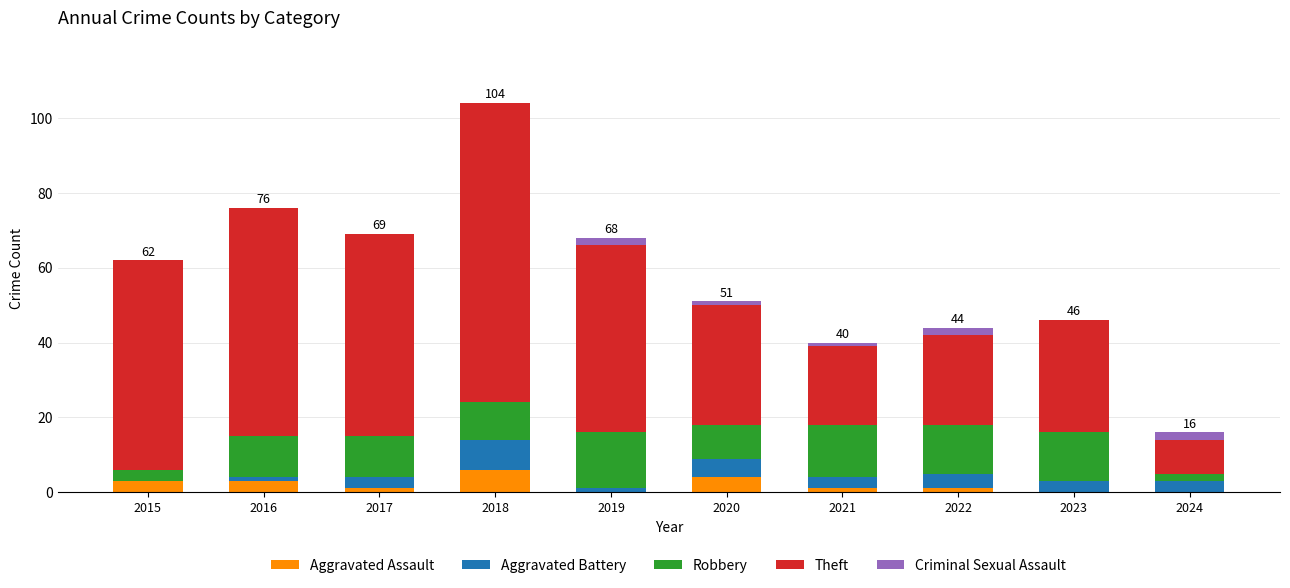

The Aggravated Assault series shows 4 at 2020. True or false?

True